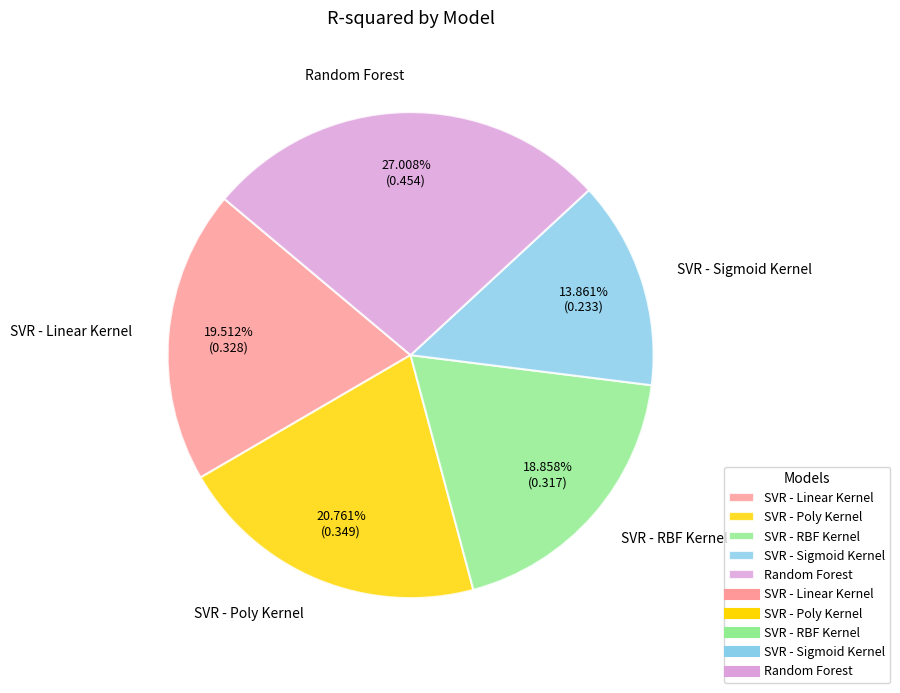

Is there a majority slice in this chart?

No